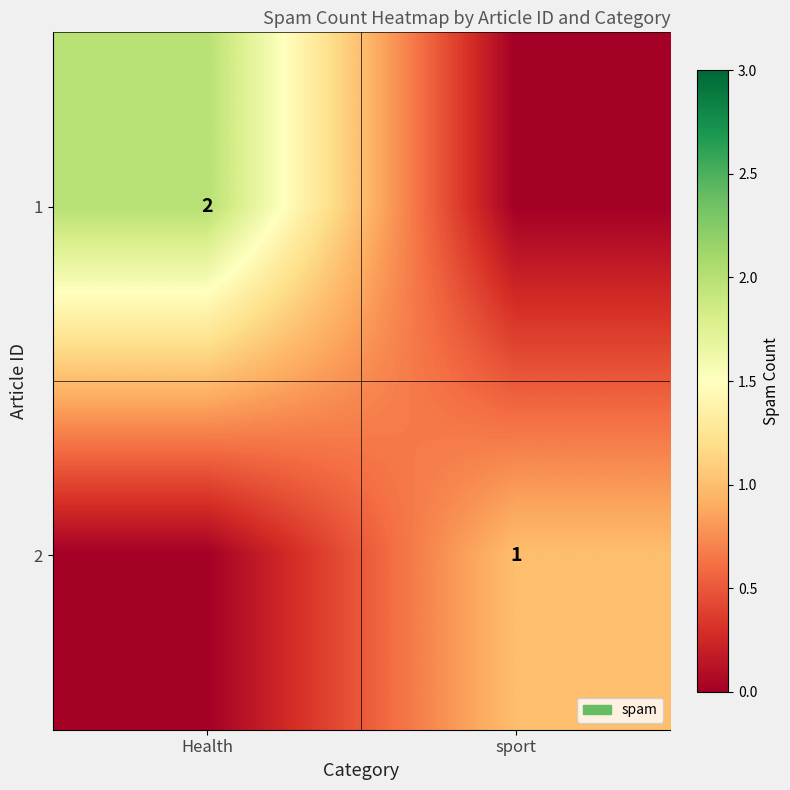

The value of 1 at Health is 3. True or false?

False